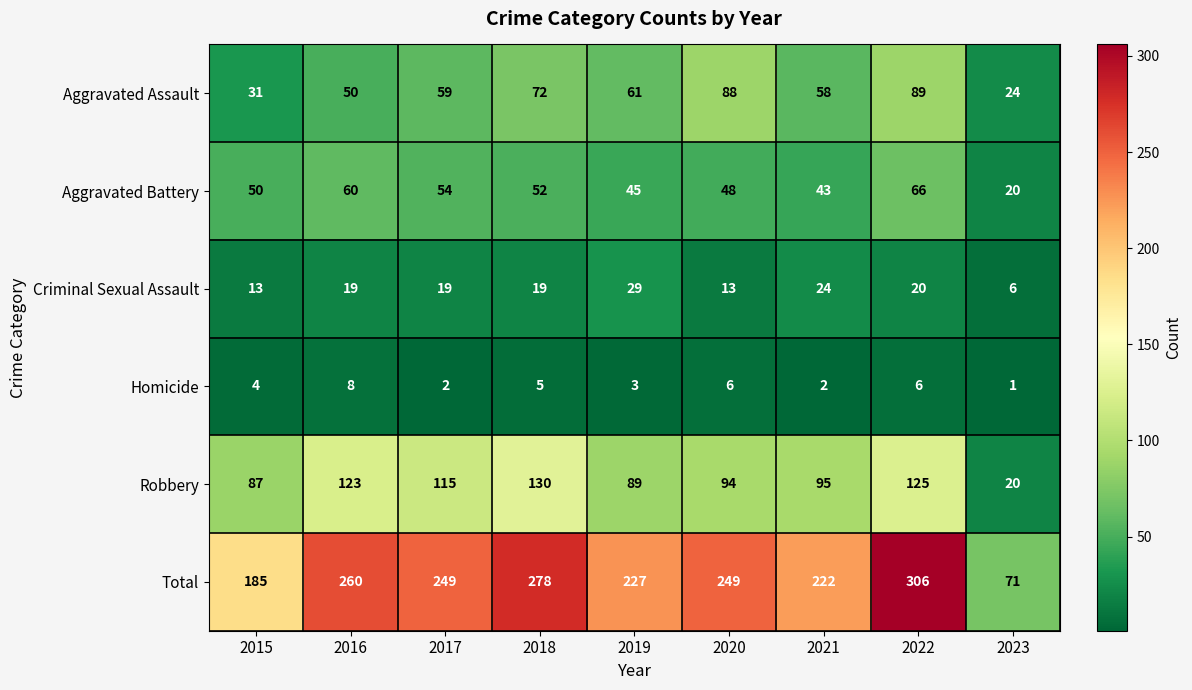

At which label does Robbery first exceed 95?

2016